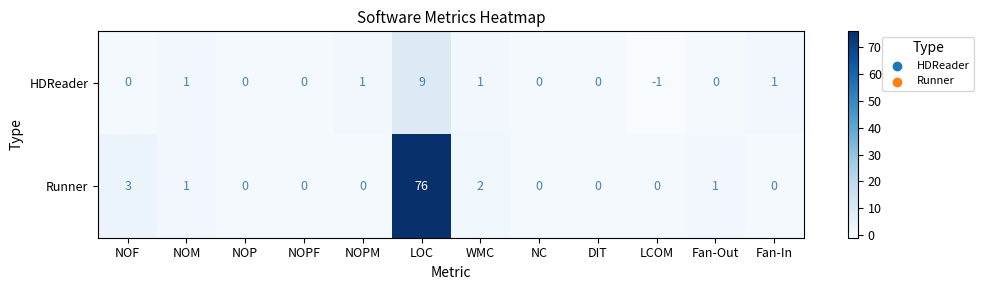

Which series has the widest spread of values?

Runner